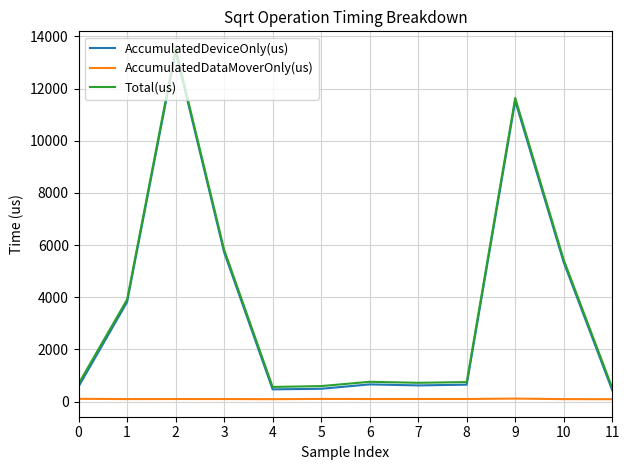

True or false: AccumulatedDataMoverOnly(us) and Total(us) cross at least once.

False